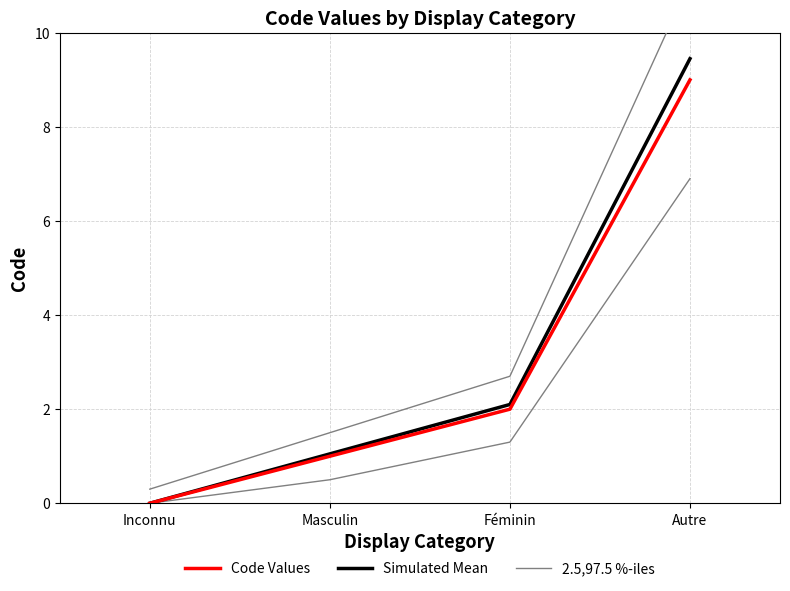

True or false: Simulated Mean has more than 0 interior local peaks.

False